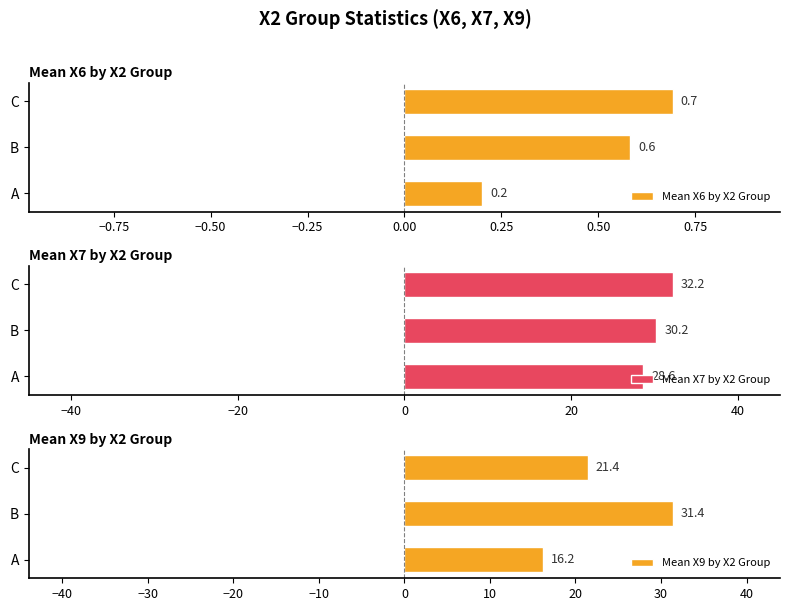

List the labels in order of Mean X6 by X2 Group value, largest first.

C, B, A